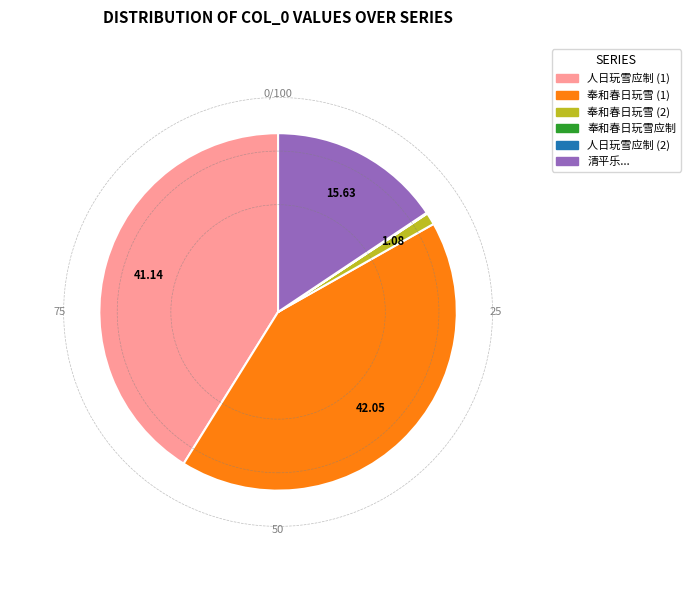

Does any single category account for the majority?

No